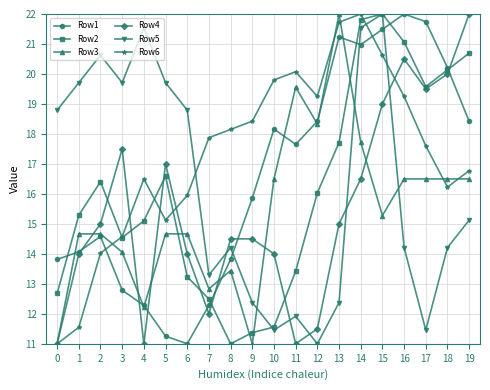

How many series are shown in this chart?

6